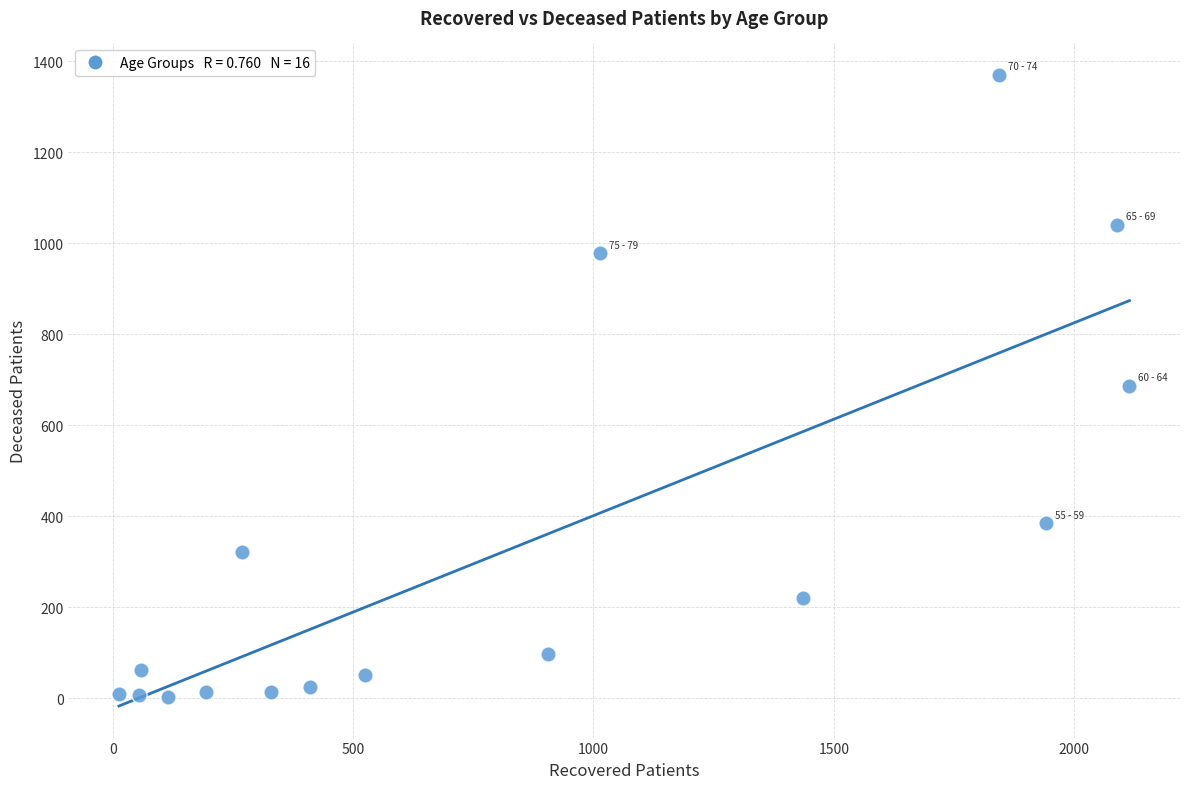

What is the range of X values (max minus min)?

2102